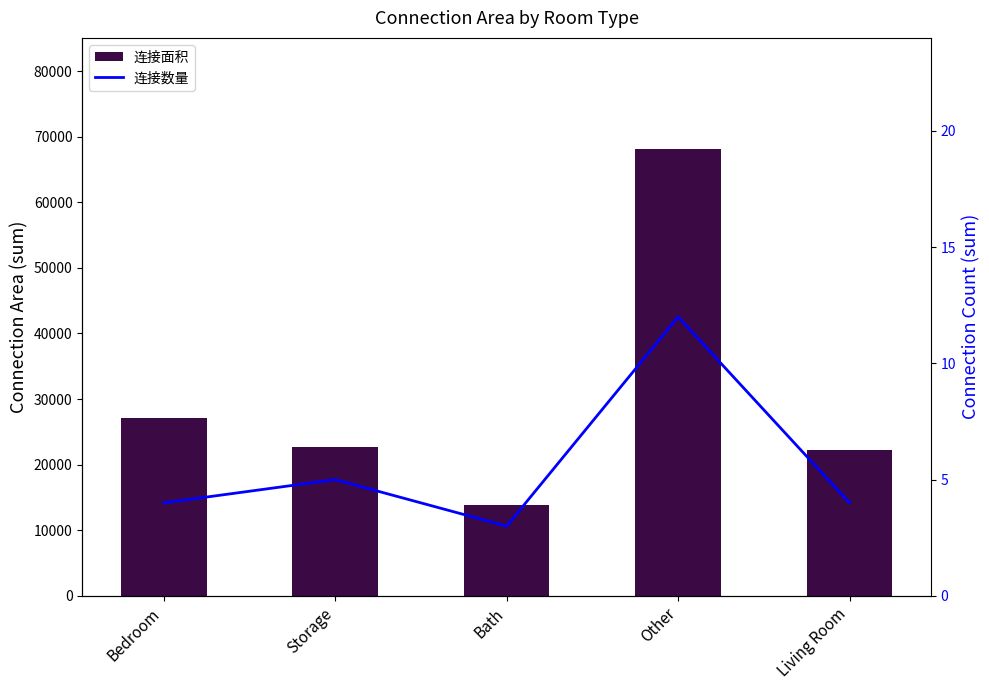

At which label is 连接数量 closest to 7?

Storage